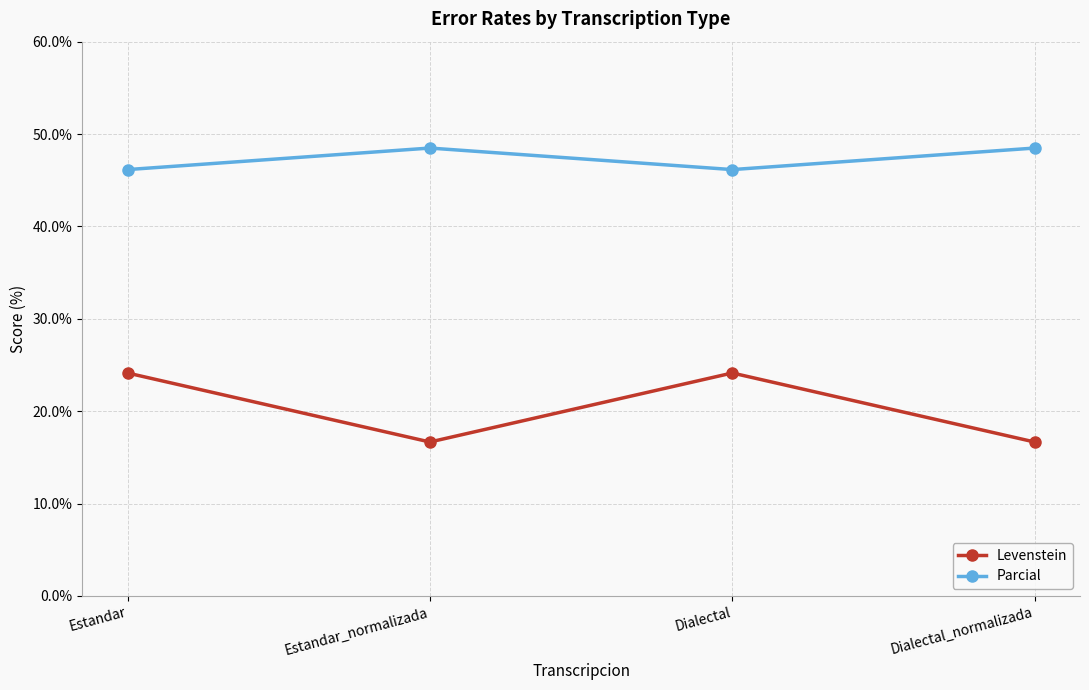

Which series has the largest range (max minus min)?

Levenstein